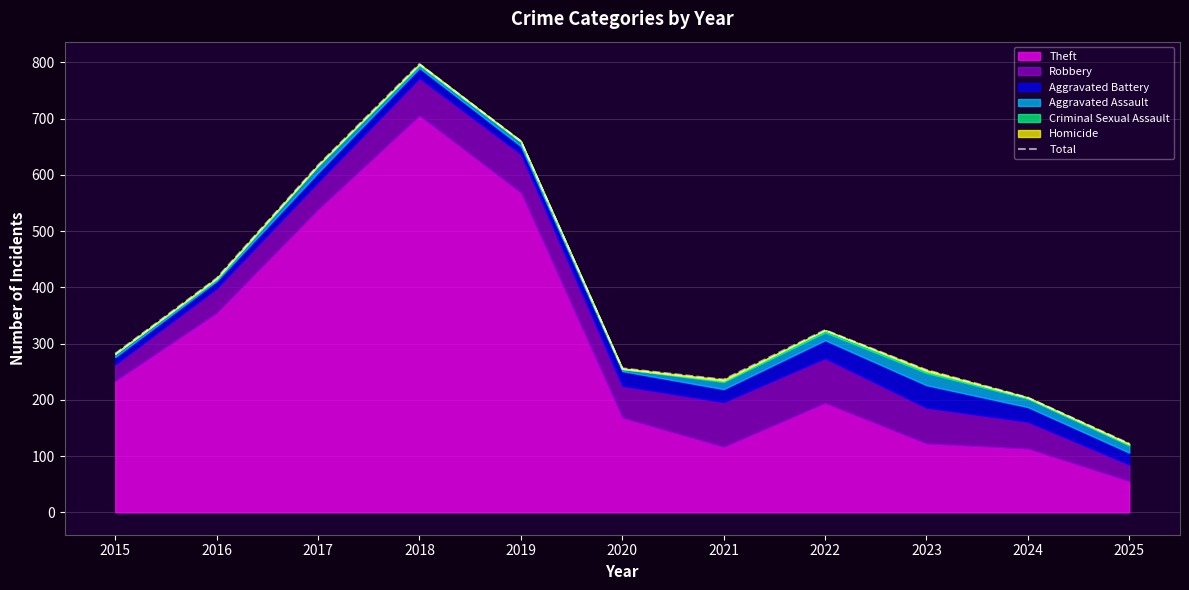

The value at 2020 is 256. True or false?

True